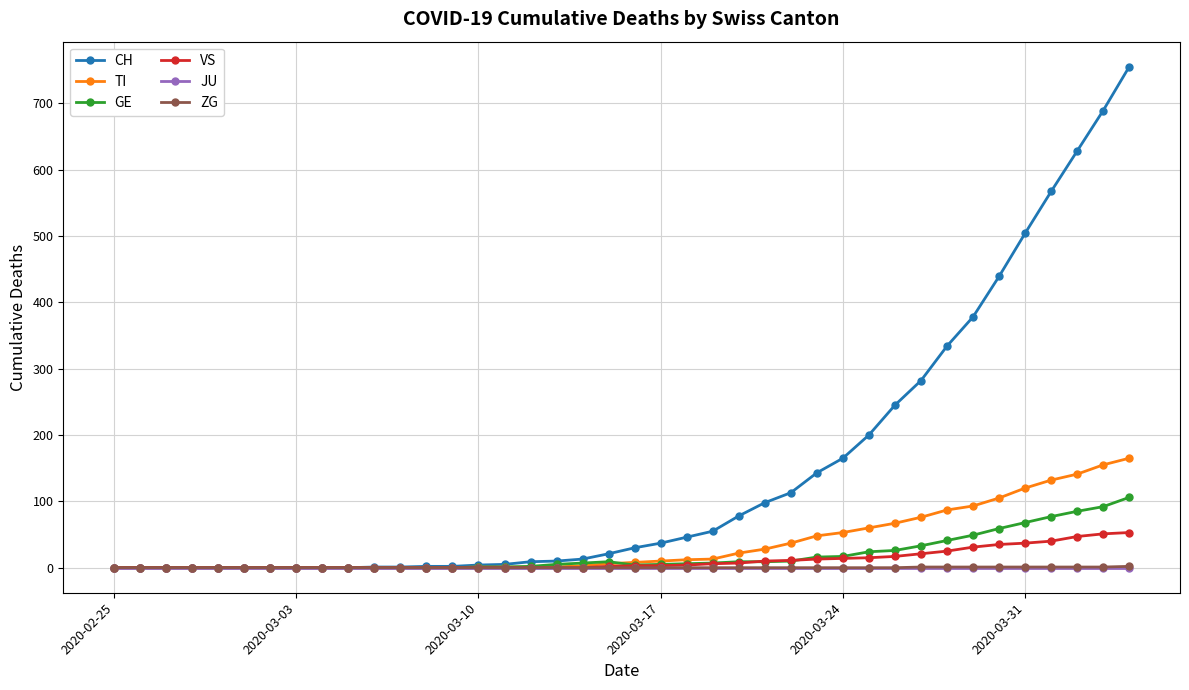

Is this an area chart (filled region under the line)?

No